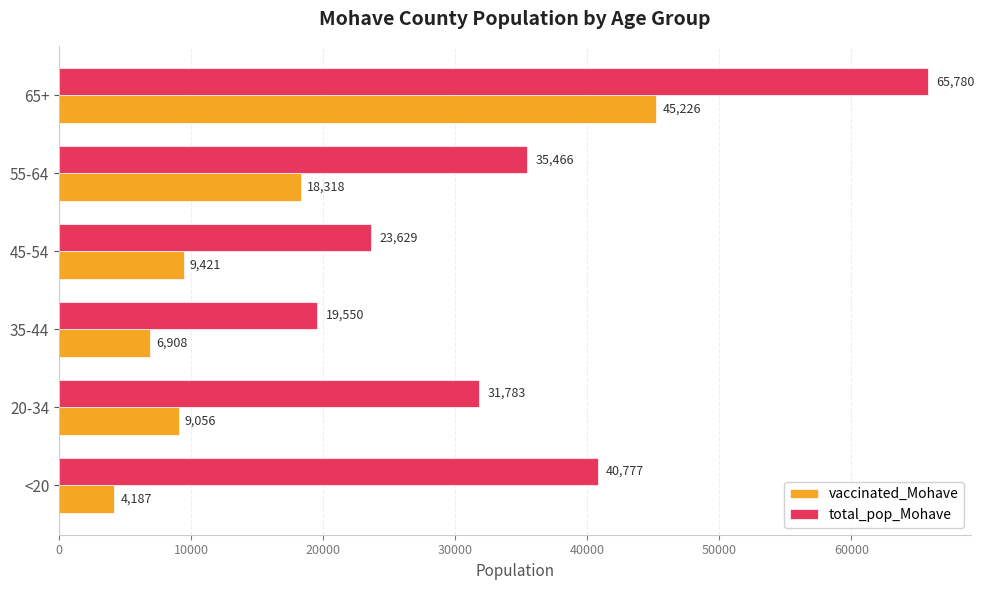

Which series has the largest total across all categories?

total_pop_Mohave